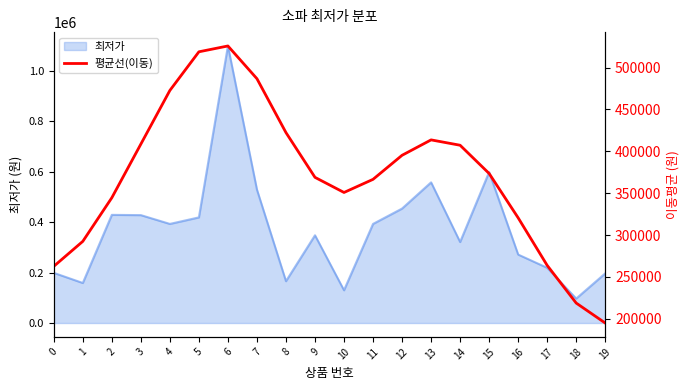

How many values are below 373503?

10